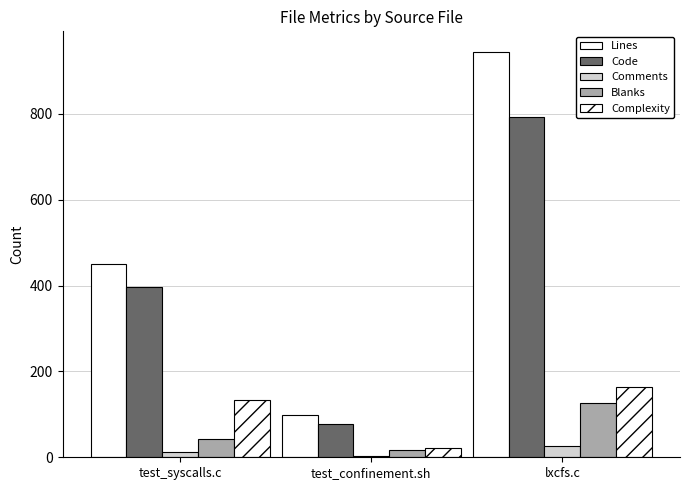

Is it true that Complexity equals 31 at test_confinement.sh?

False